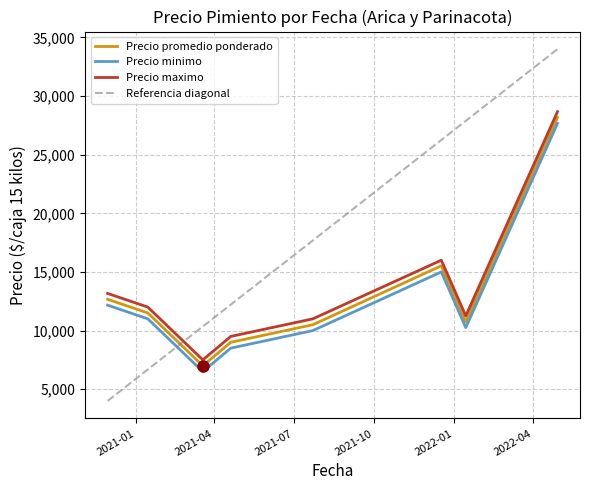

Which series has the largest total across all categories?

Precio maximo